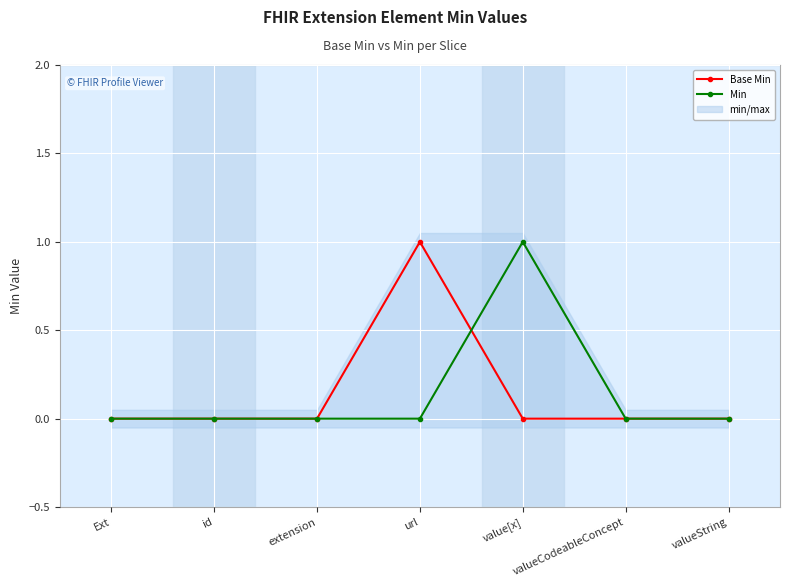

Reading left to right, transcribe all the data shown in this chart.

Base Min: 0	0	0	1	0	0	0
Min: 0	0	0	0	1	0	0